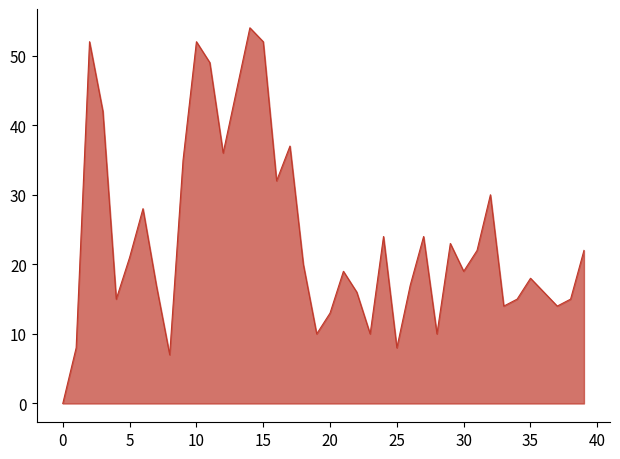

How many points are lower than both their immediate neighbors (excluding endpoints)?

11